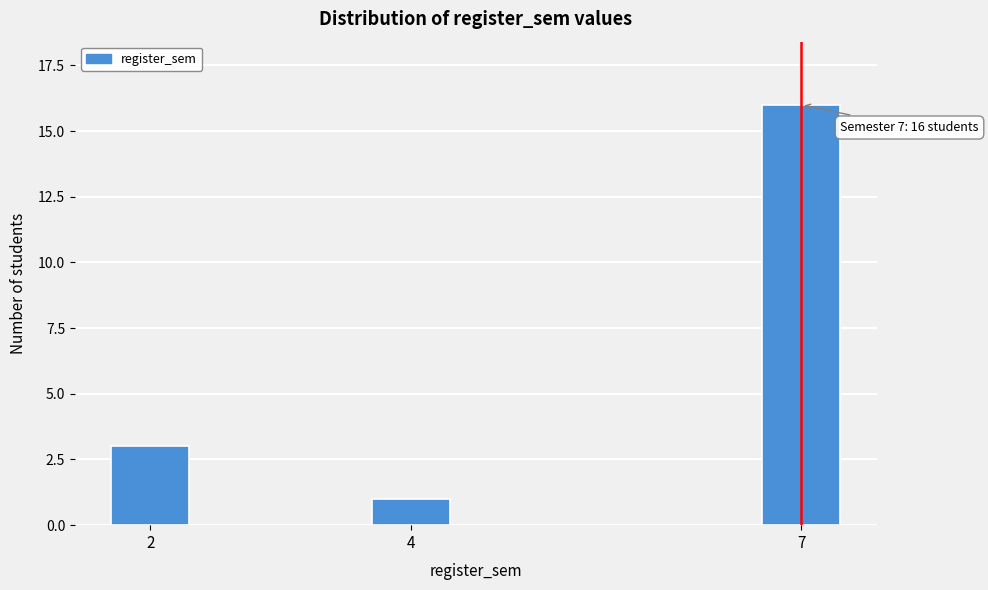

Reading left to right, what are all the values shown in this chart?

3	1	16